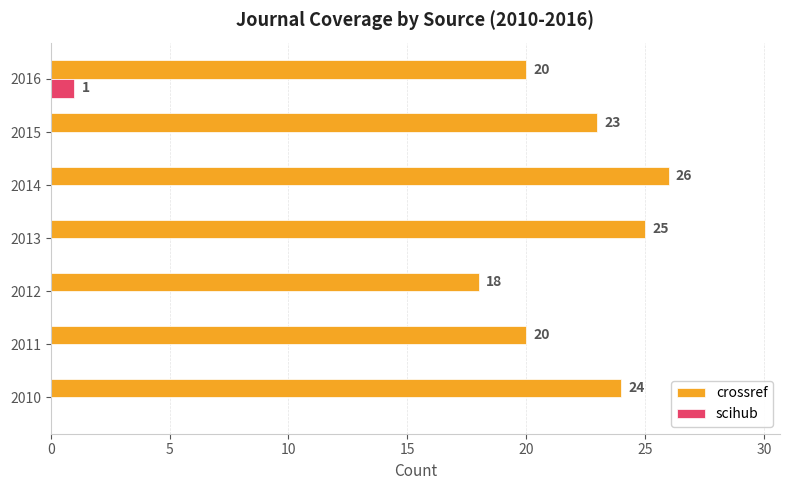

At which category is the sum across all series the highest?

2014